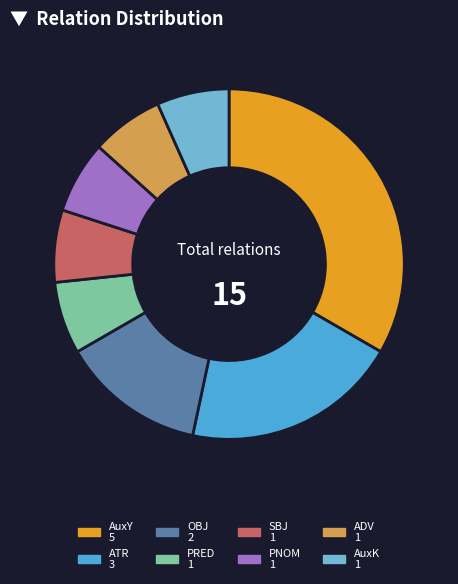

True or false: ATR accounts for 6% of the total.

False